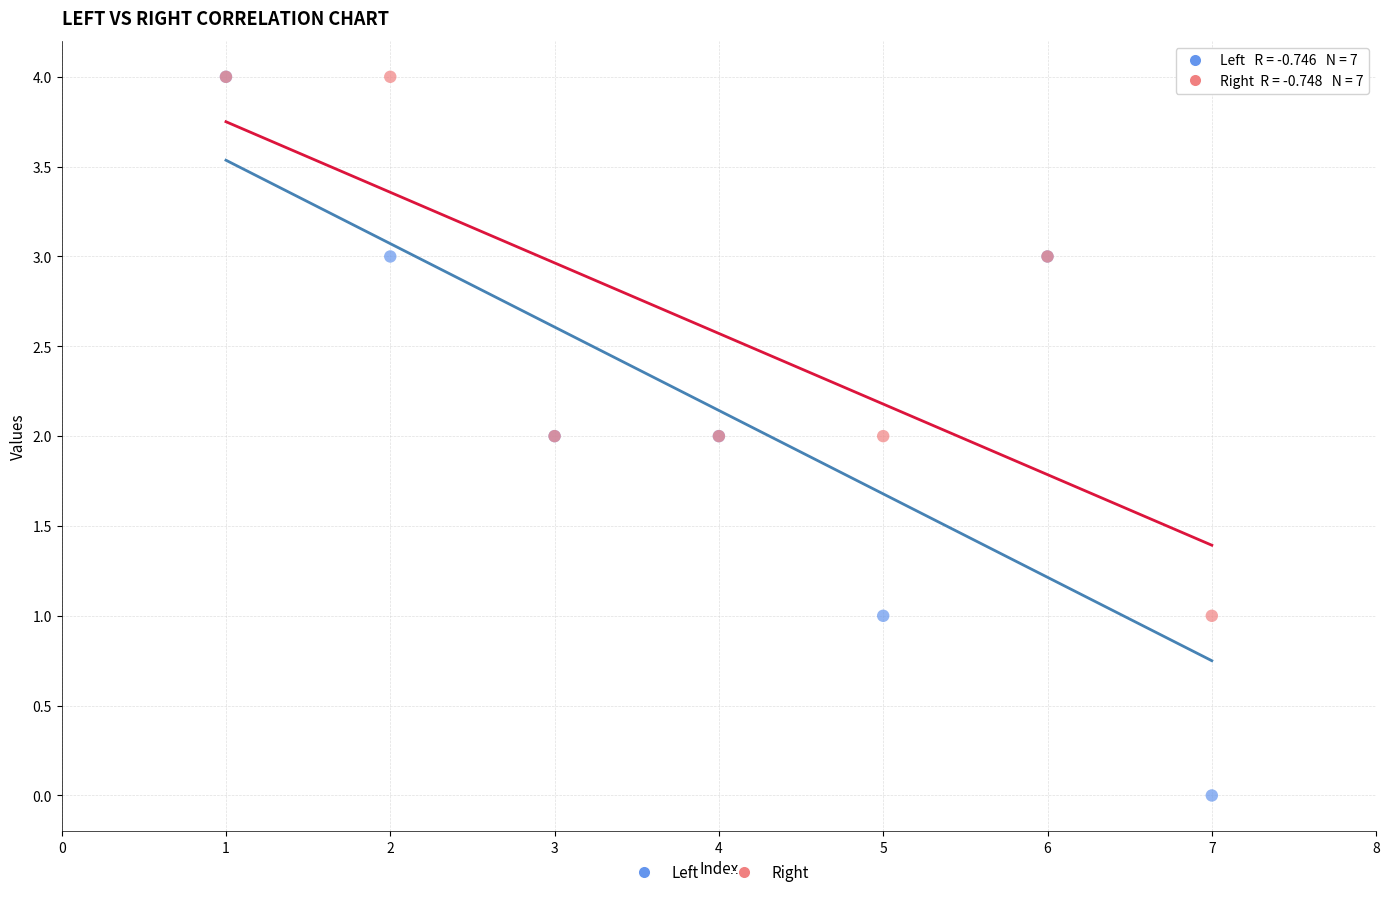

Which series has the largest Y range (max minus min)?

Left